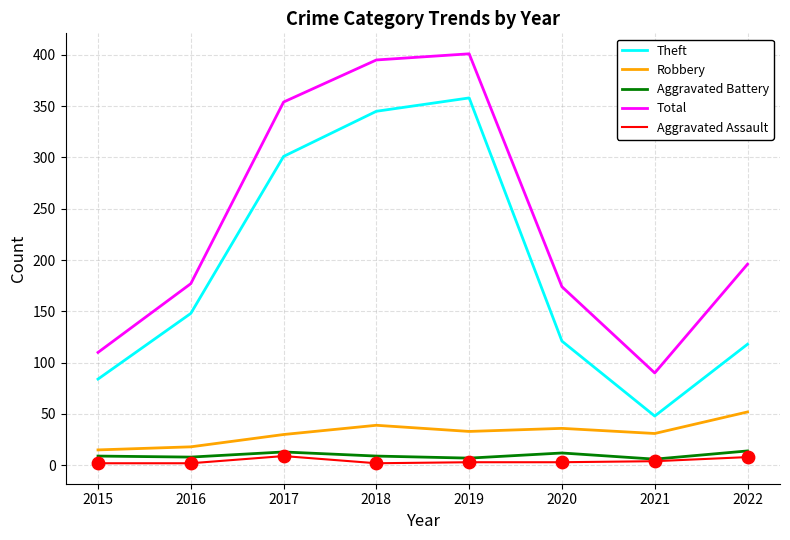

Which series has the largest range (max minus min)?

Total